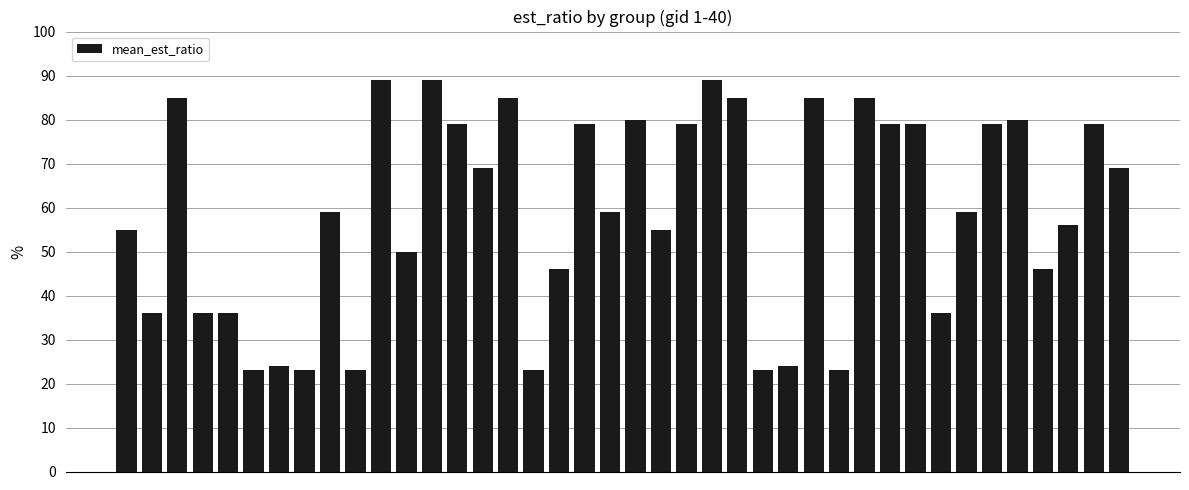

What is the greatest value displayed?

89